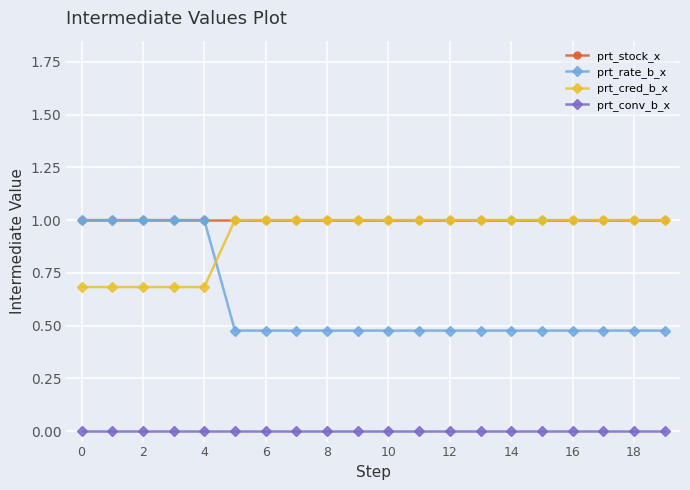

What is the highest value of the prt_stock_x series?

1.0